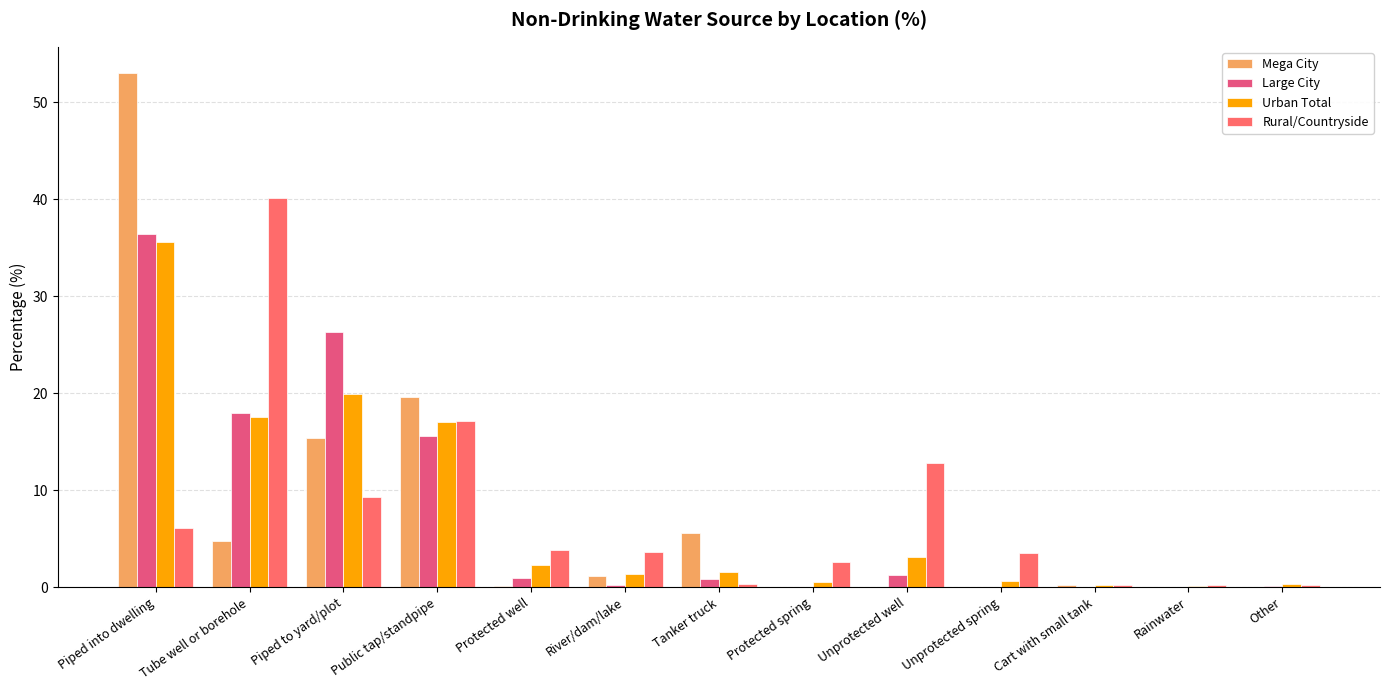

The value of Urban Total at Unprotected spring is 0.6. True or false?

True